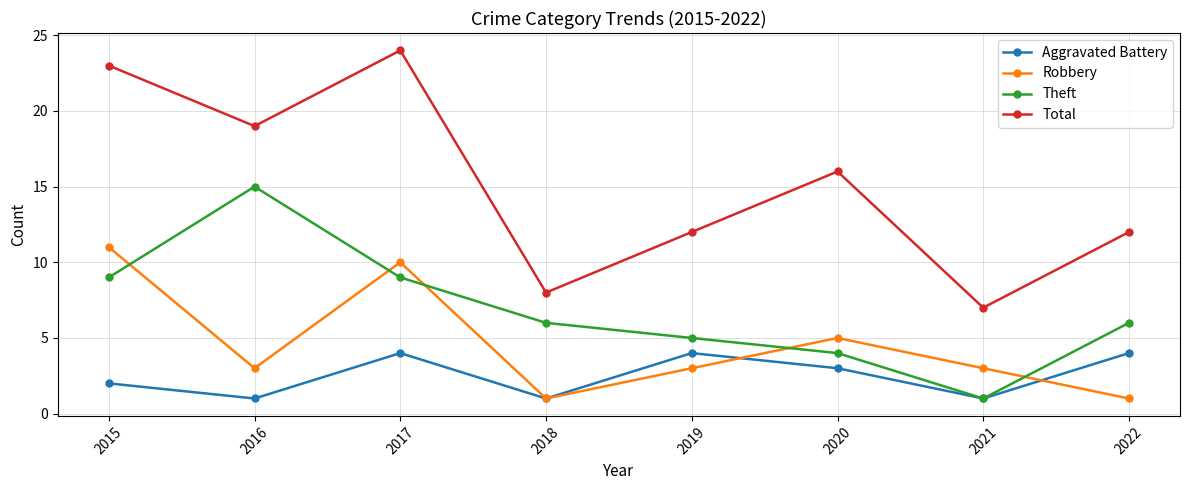

Is it true that Aggravated Battery equals 1 at 2018?

True